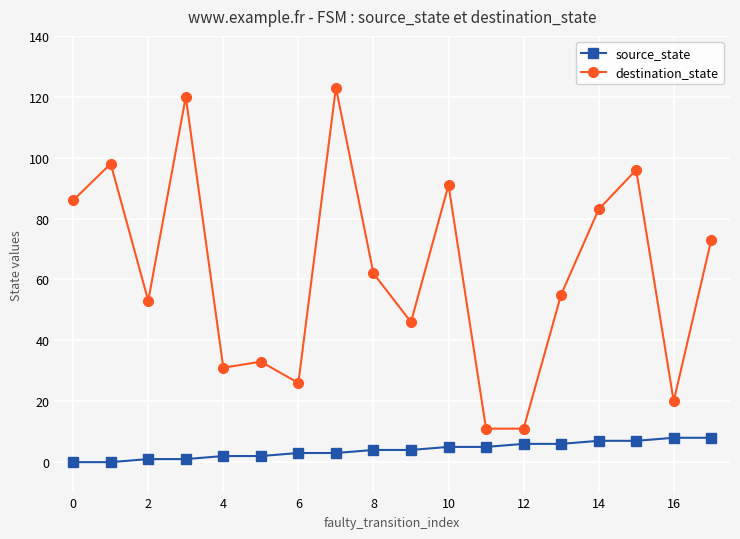

What is the greatest value displayed?

123